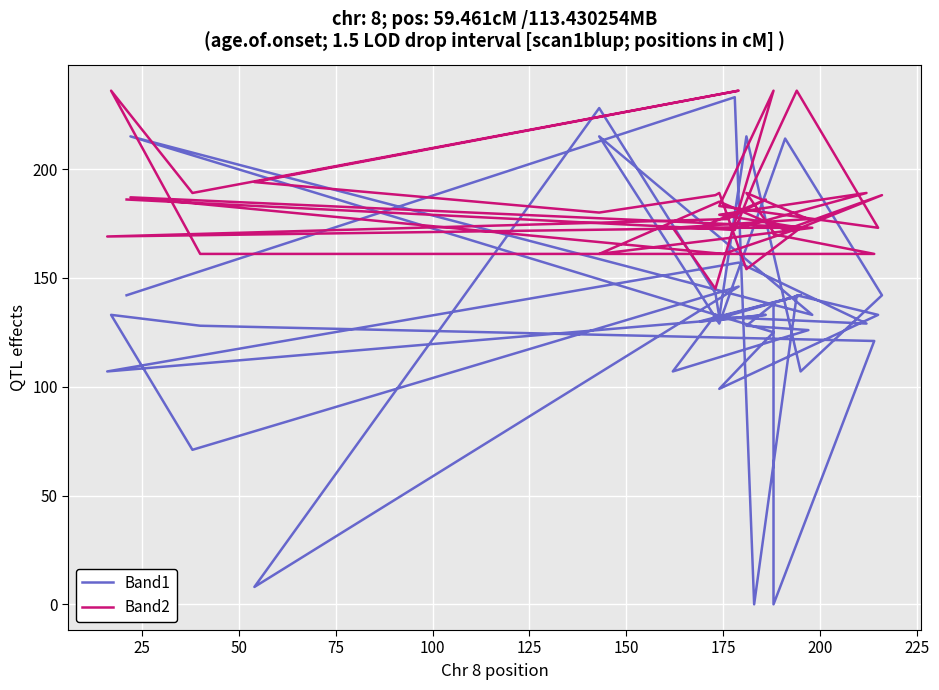

At which label does Band2 reach its minimum?

175